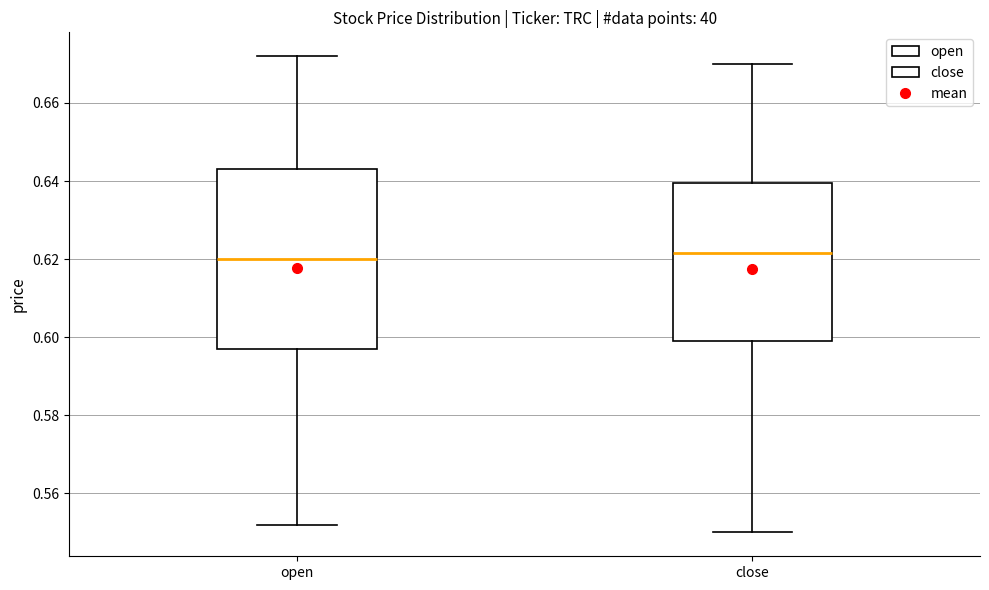

Which box is the tallest, from its lower edge to its upper edge?

open